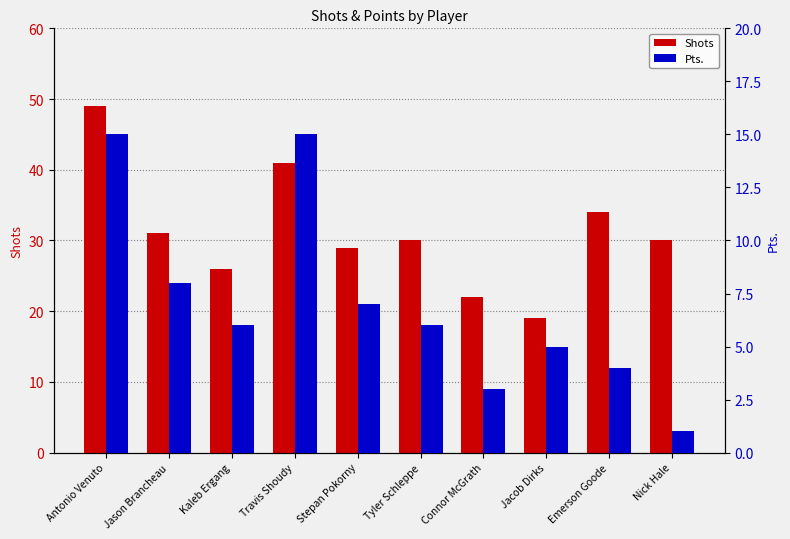

List the labels in order of Shots value, smallest first.

Jacob Dirks, Connor McGrath, Kaleb Ergang, Stepan Pokorny, Tyler Schleppe, Nick Hale, Jason Brancheau, Emerson Goode, Travis Shoudy, Antonio Venuto